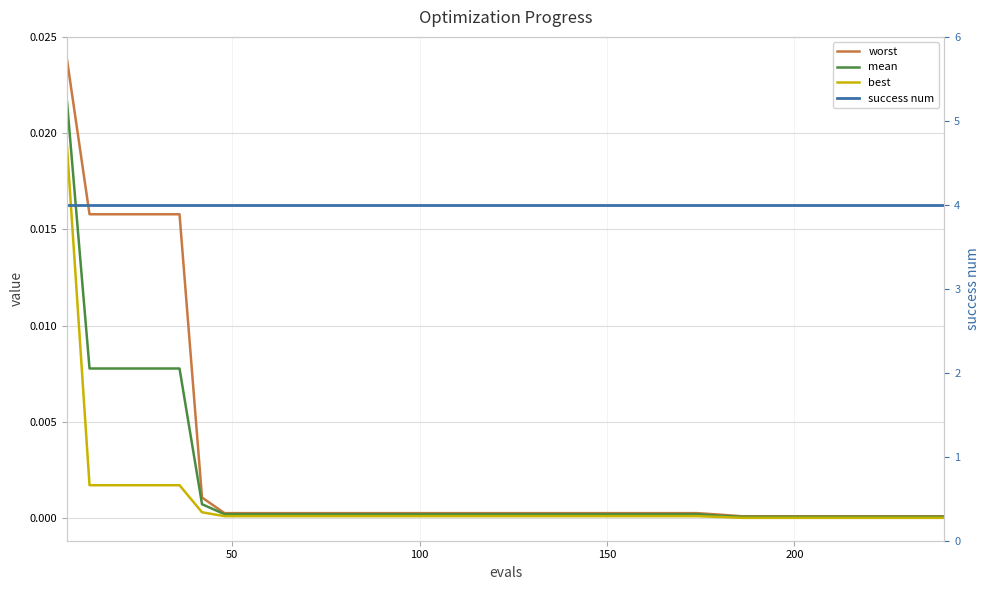

Is this an area chart (filled region under the line)?

No